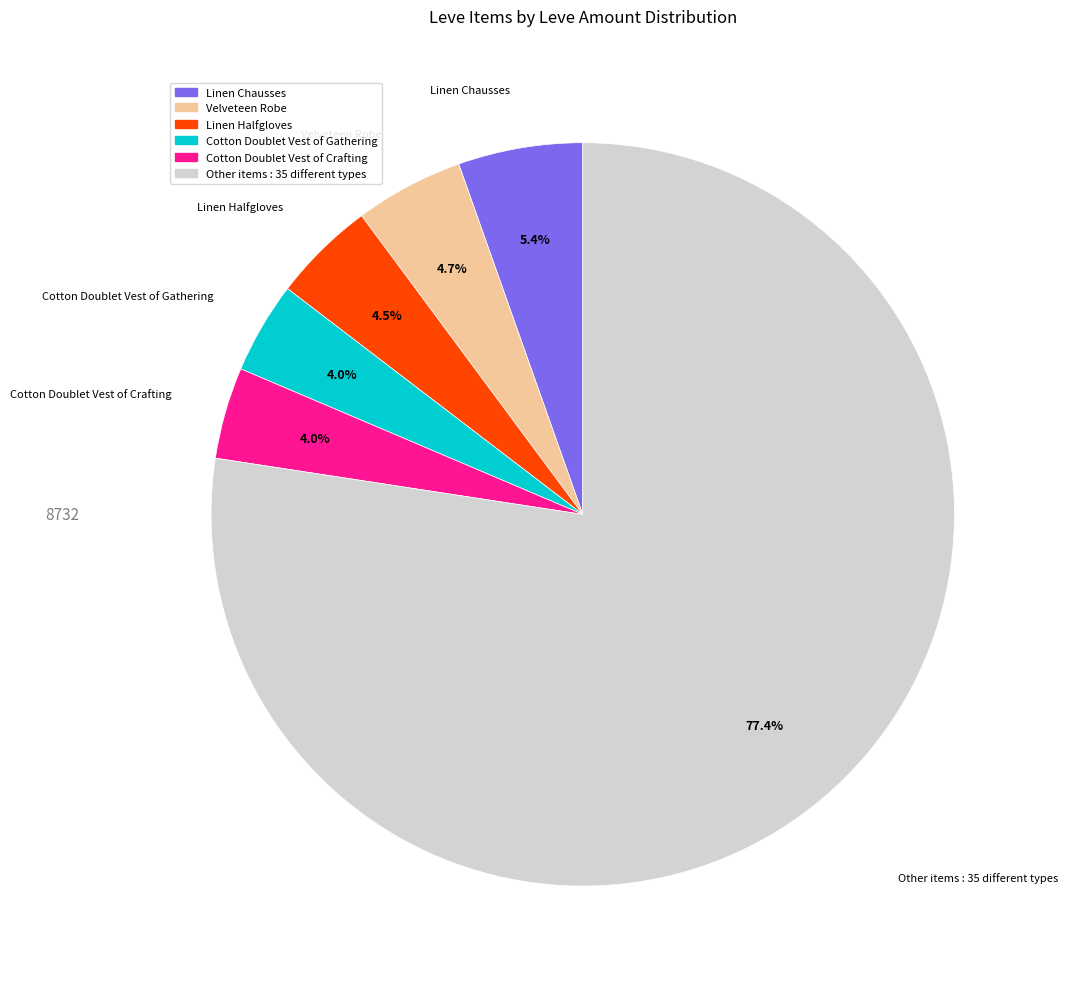

Does any single category account for the majority?

Yes